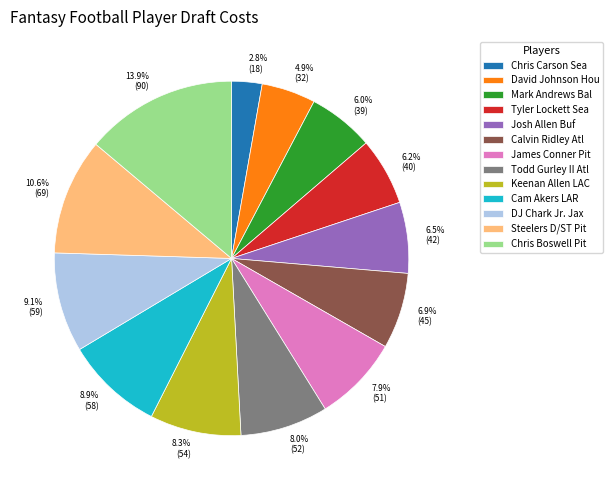

Which category has the smallest portion of the pie?

Chris Carson Sea